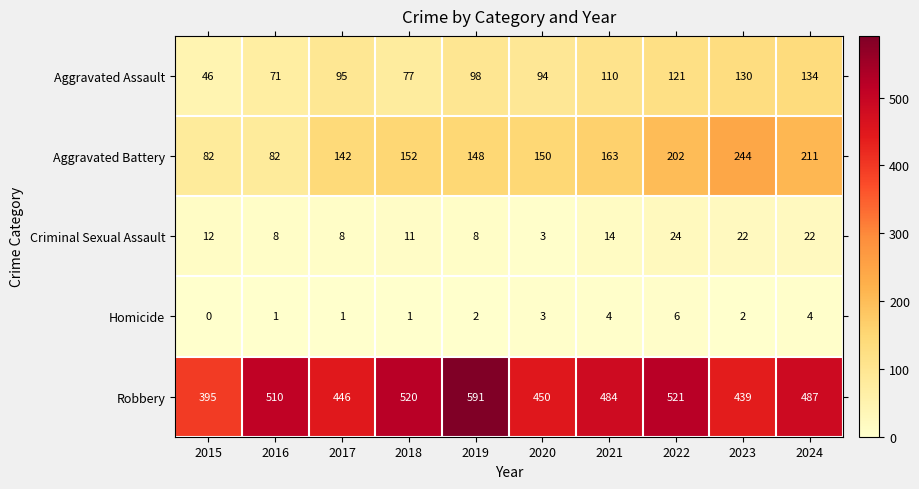

At which label does Criminal Sexual Assault reach its peak?

2022